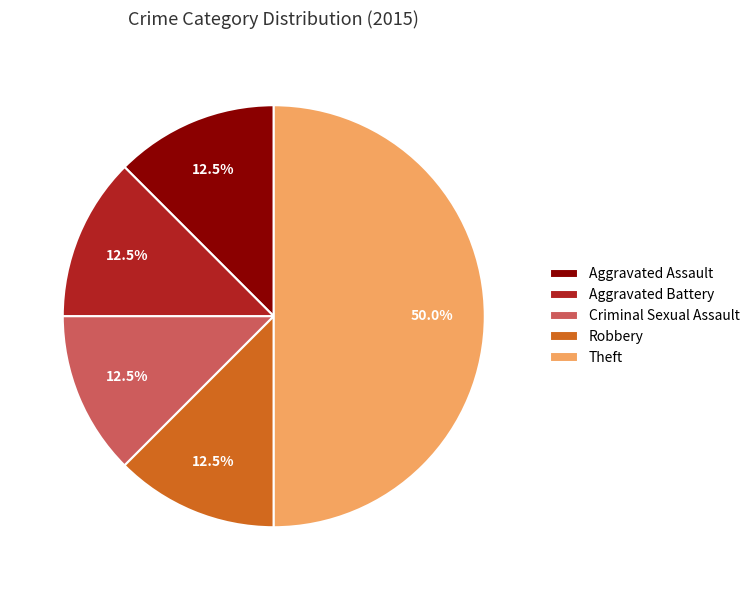

Does Criminal Sexual Assault account for over 50% of the chart?

No